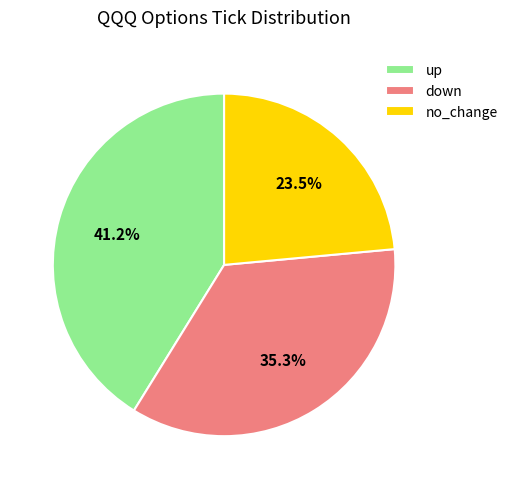

To the nearest percent, what is the average slice percentage?

33%